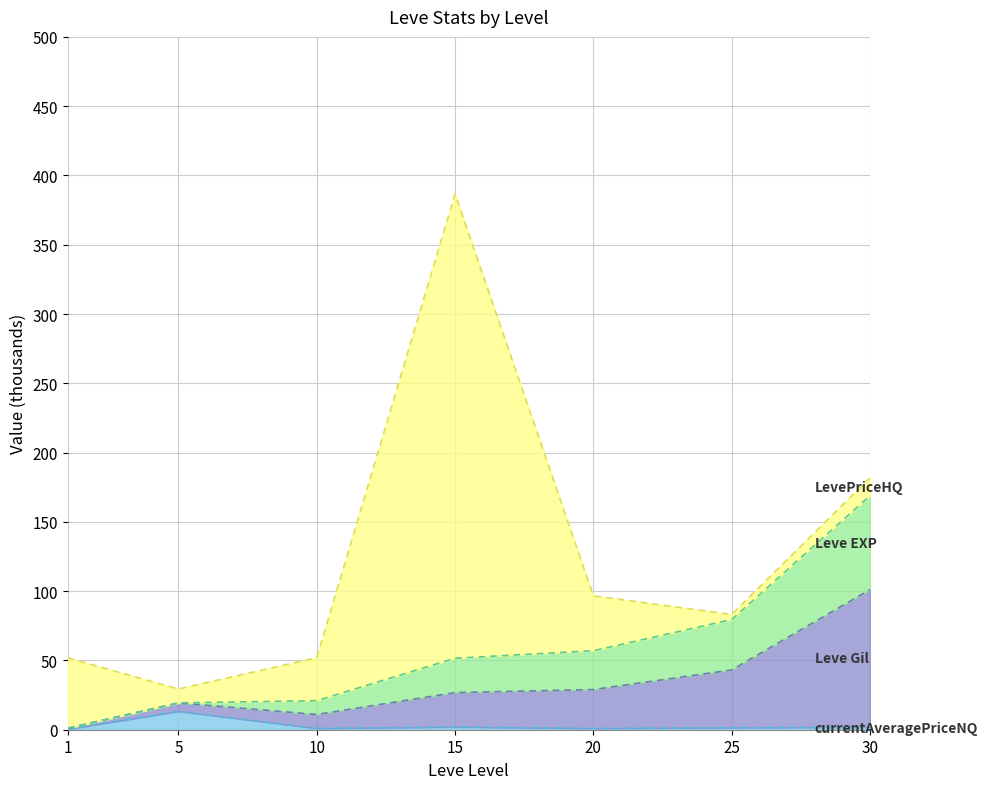

At which category is the sum across all series the highest?

15